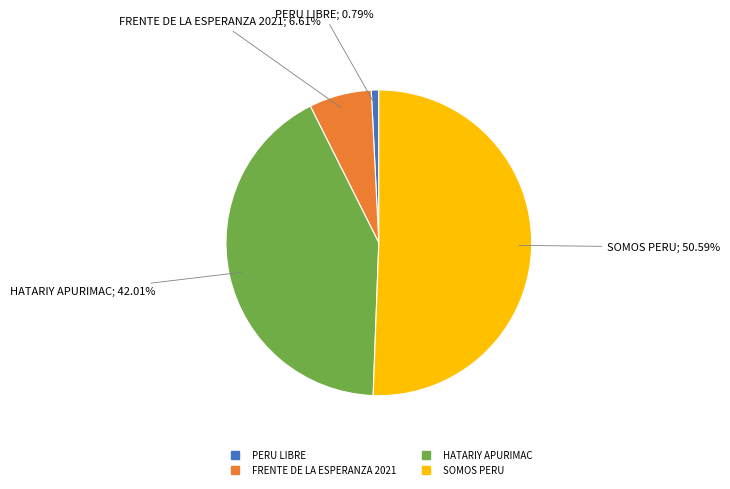

Is there a majority slice in this chart?

Yes